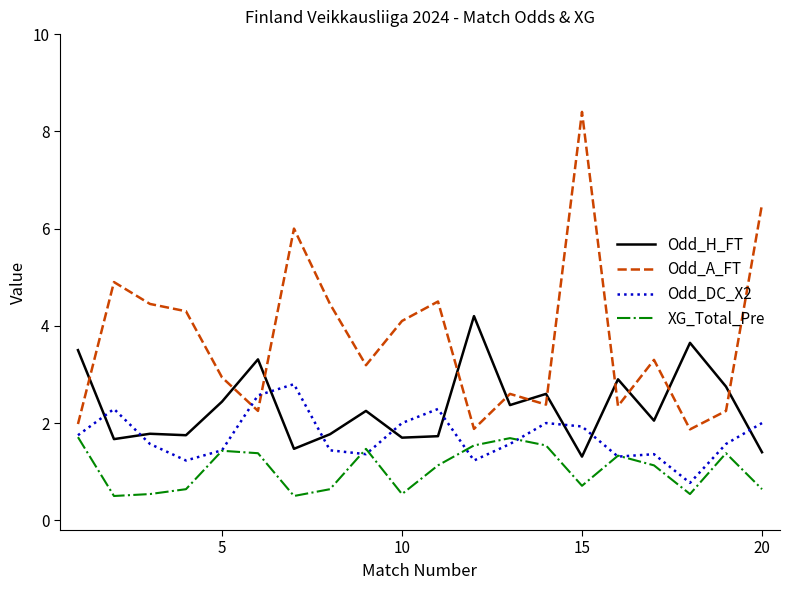

What are all the series names shown in the legend?

Odd_H_FT, Odd_A_FT, Odd_DC_X2, XG_Total_Pre